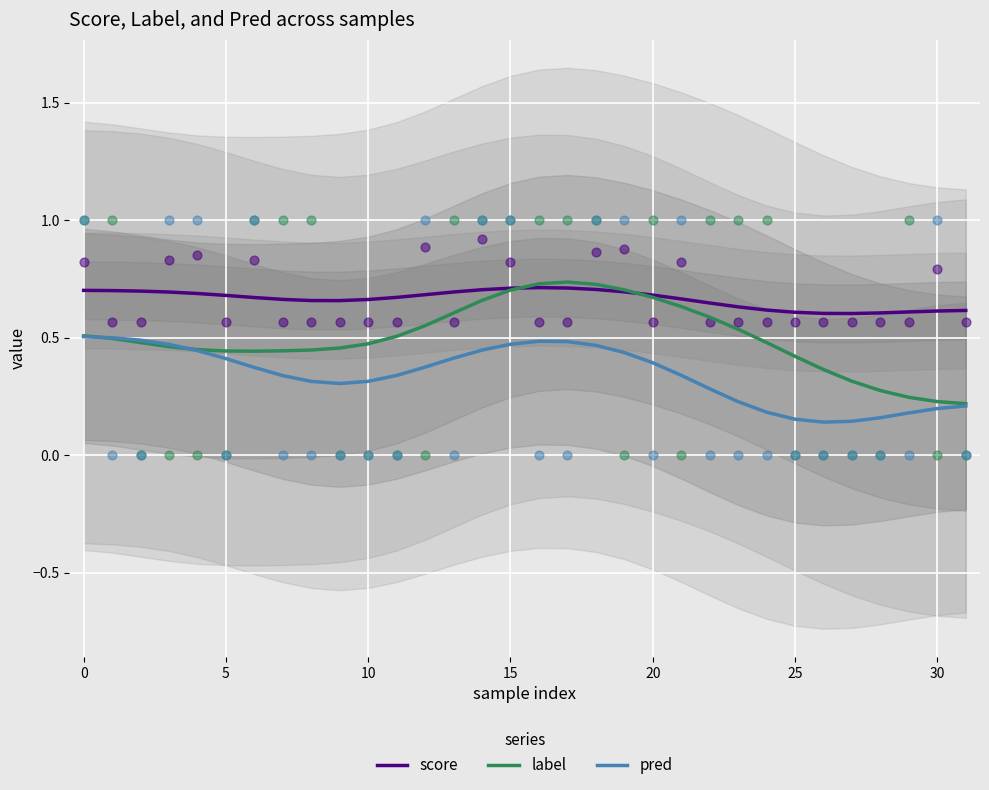

What is the total value across all series at 28?

1.0